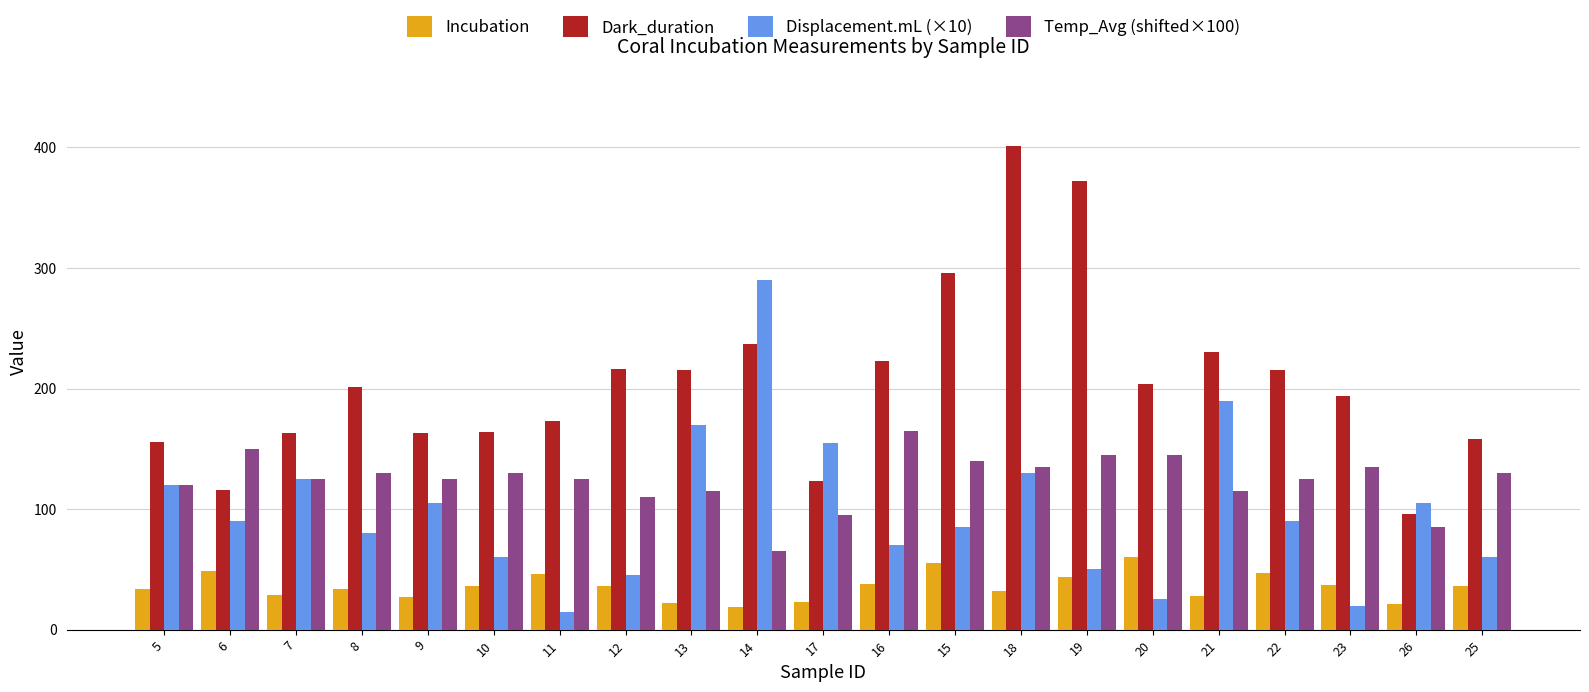

What value does the Displacement.mL (×10) series have at 15?

85.0